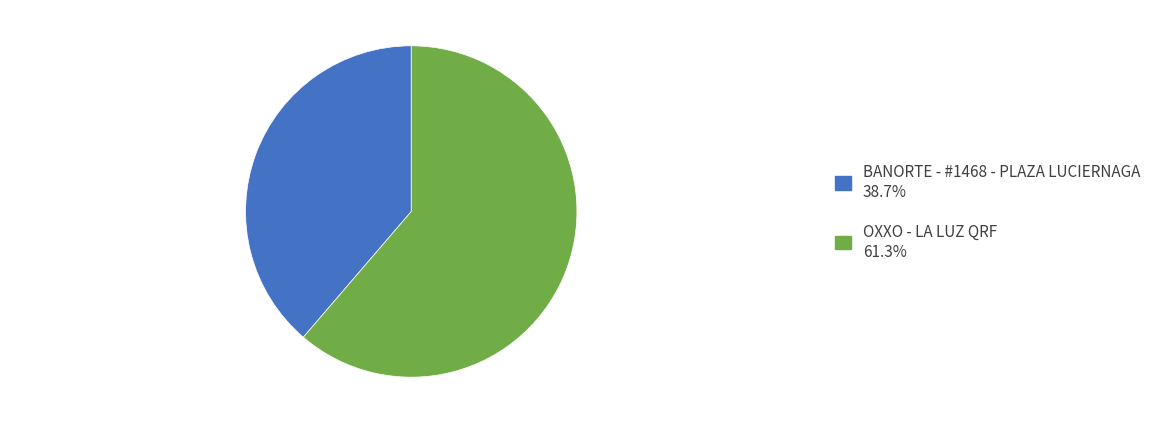

How many slices are in this pie chart?

2